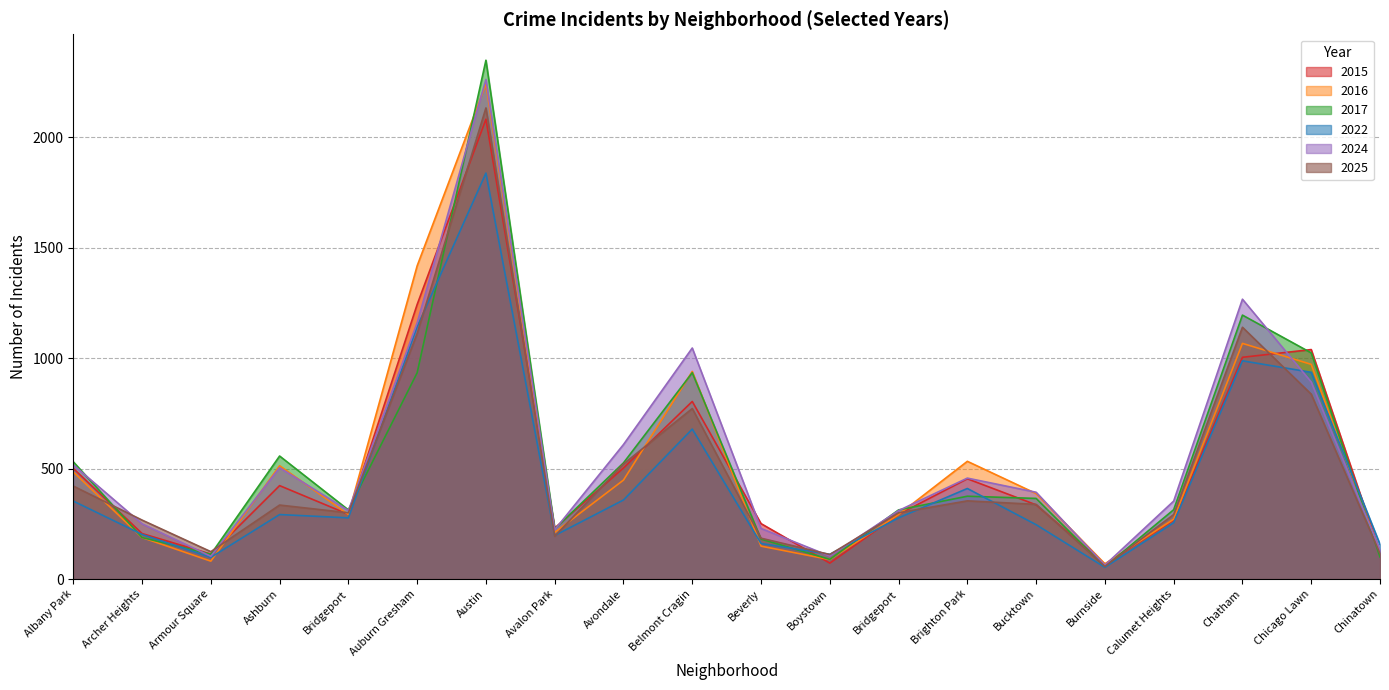

Which category has the highest value in the 2016 series?

Austin